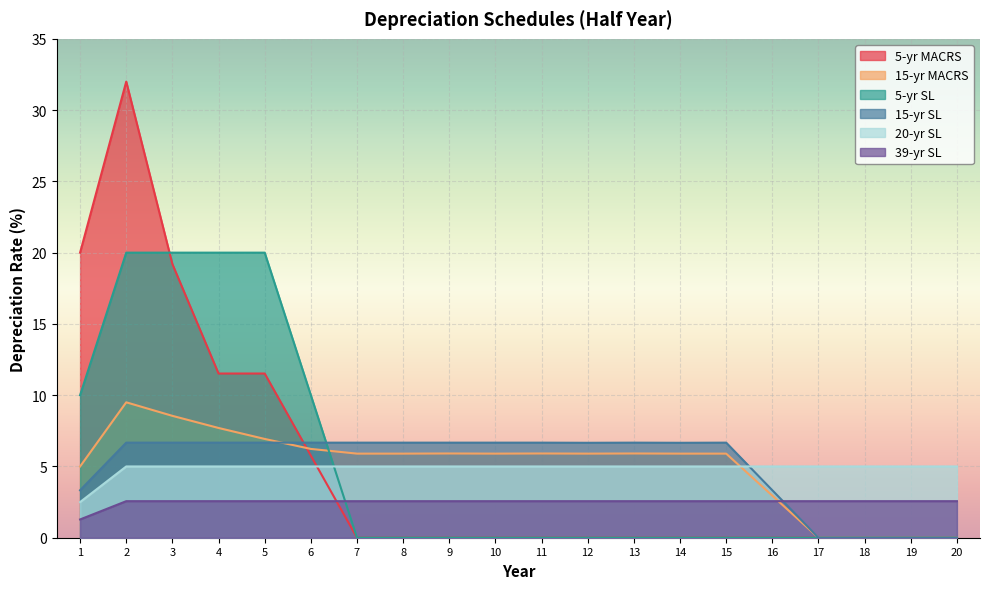

The value of 39-yr SL at 14 is 2.6. True or false?

True